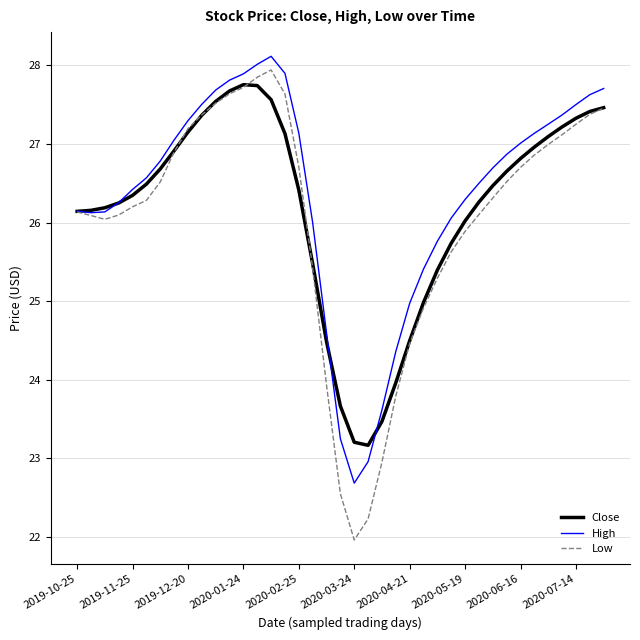

List the series in order of their peak value, highest first.

High, Low, Close